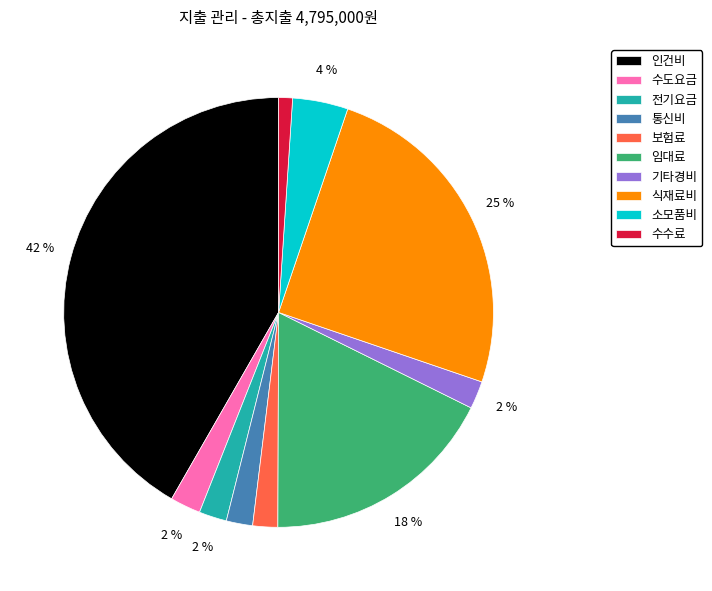

Which category has the smallest portion of the pie?

수수료